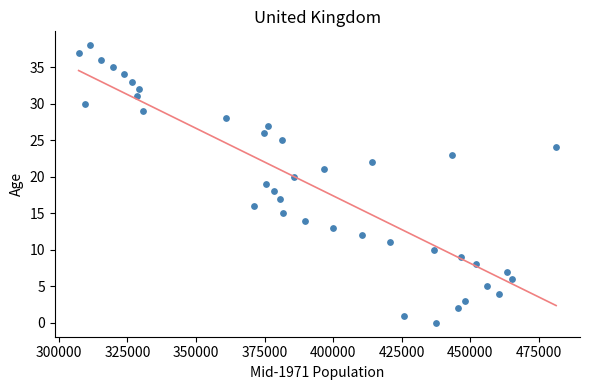

What is the range of Y values (max minus min)?

38